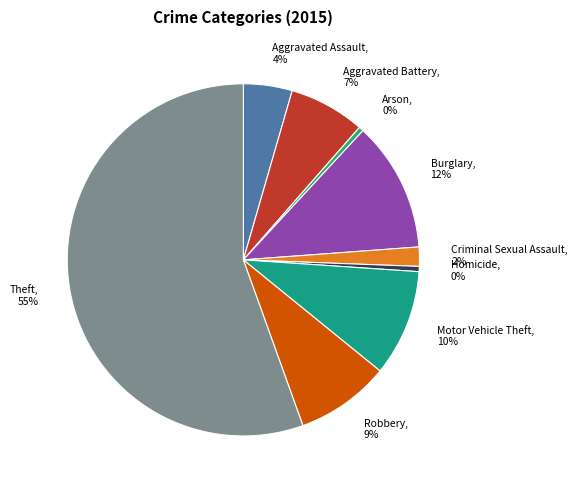

To the nearest percent, what is the combined percentage of Aggravated Assault and Motor Vehicle Theft?

14%